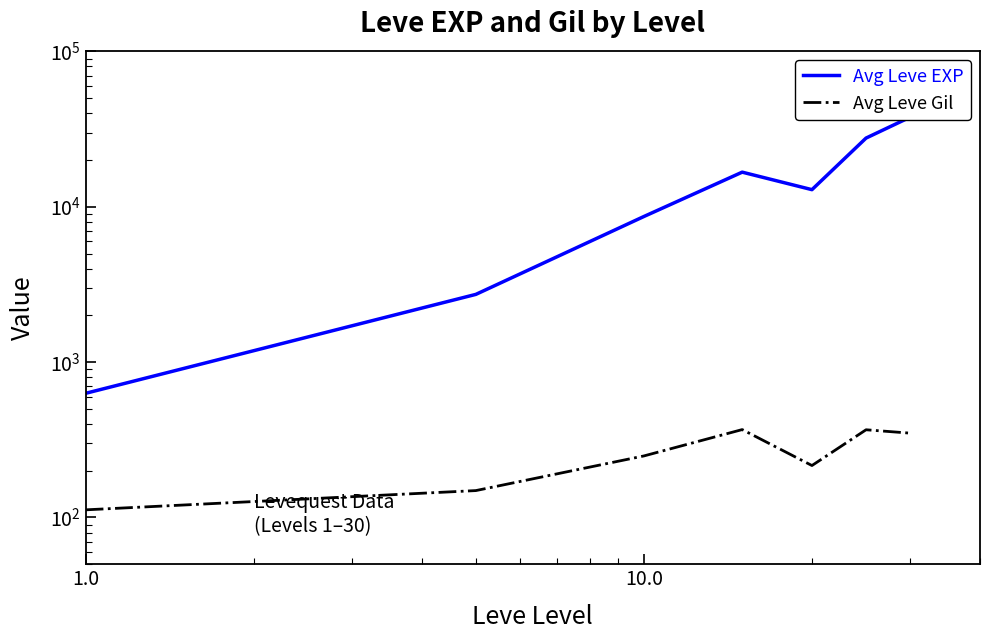

What are all the series names shown in the legend?

Avg Leve EXP, Avg Leve Gil